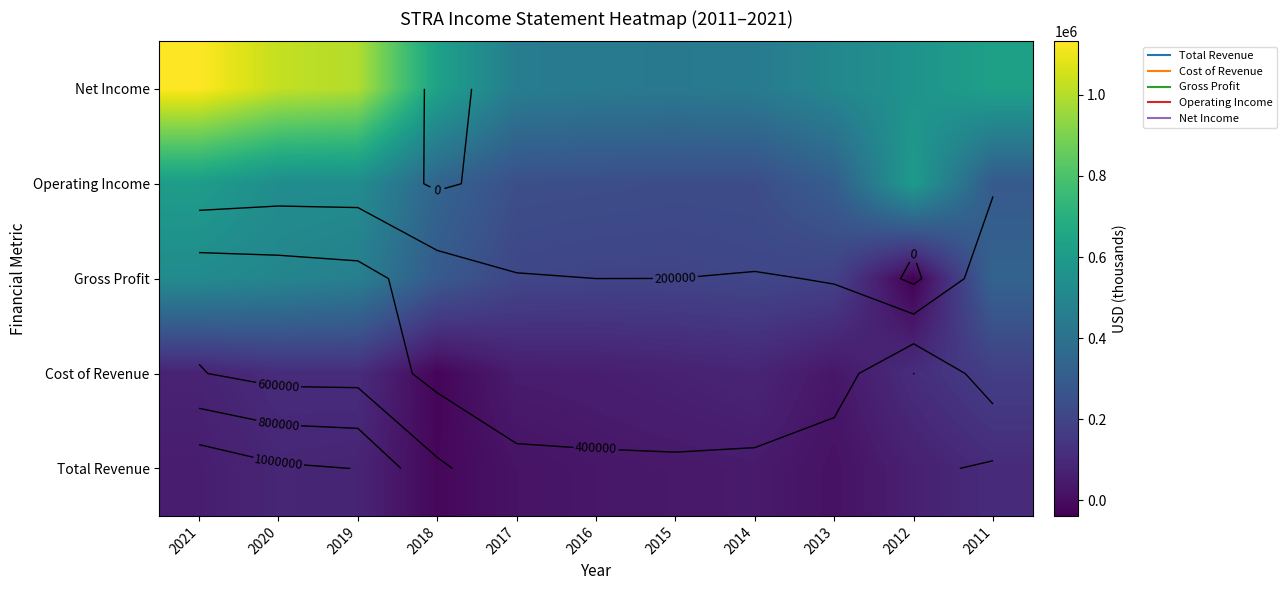

What is the total value across all series at 2014?

1020100